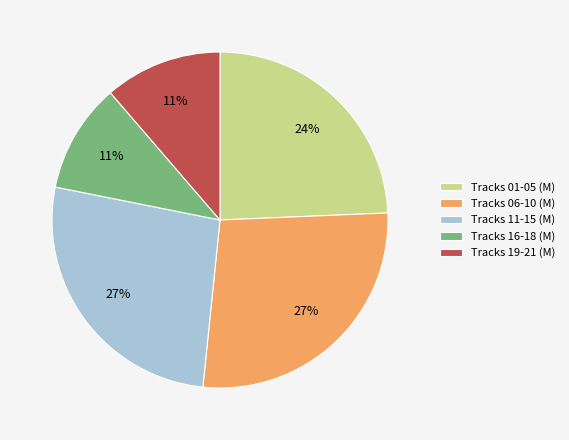

Is there a majority slice in this chart?

No